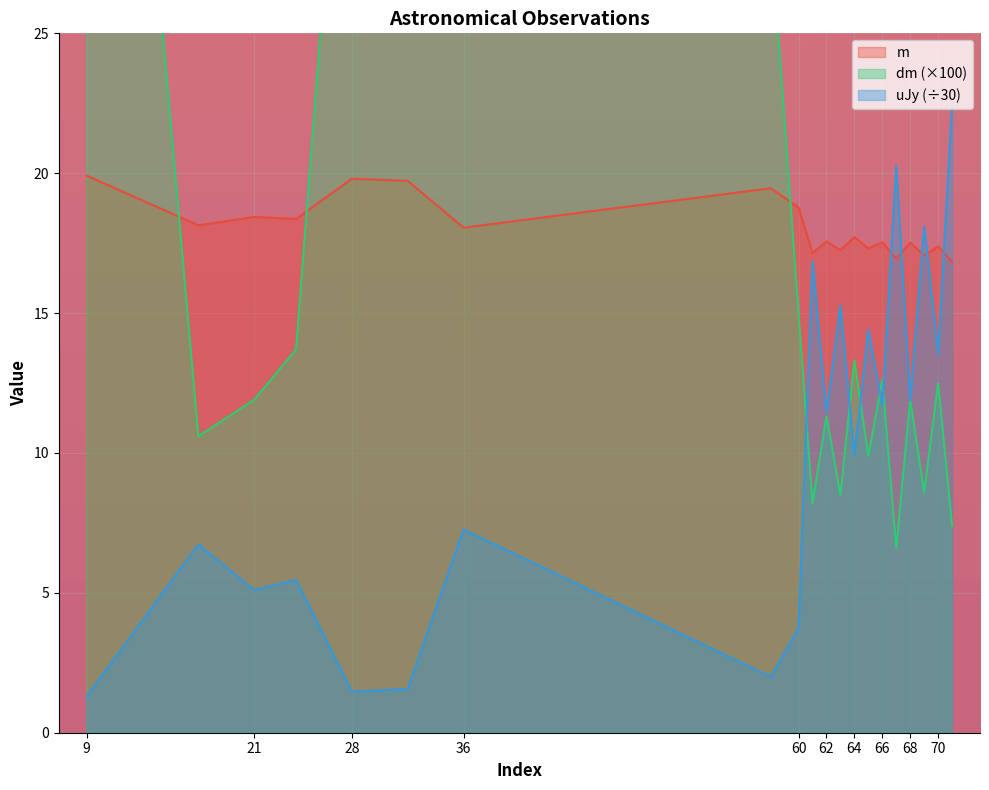

True or false: uJy has a value of 22.4 at 71.

True